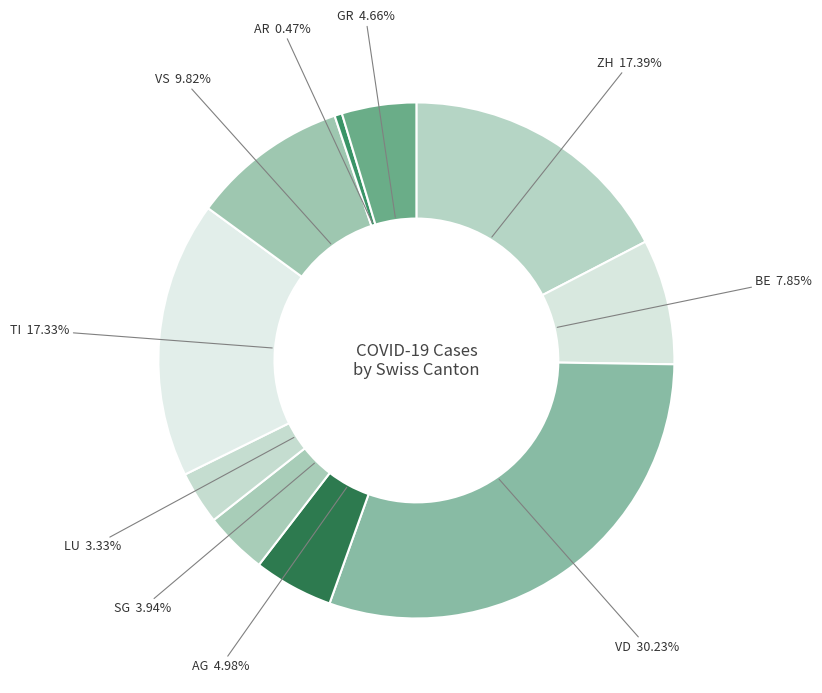

How many segments does this pie chart have?

10